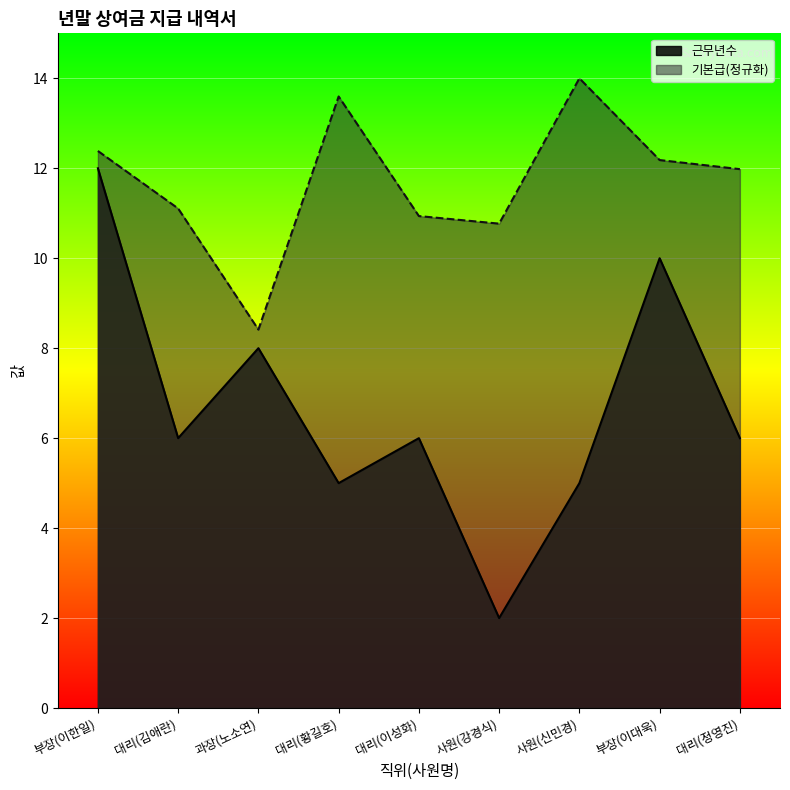

How many lines are shown in the chart?

2